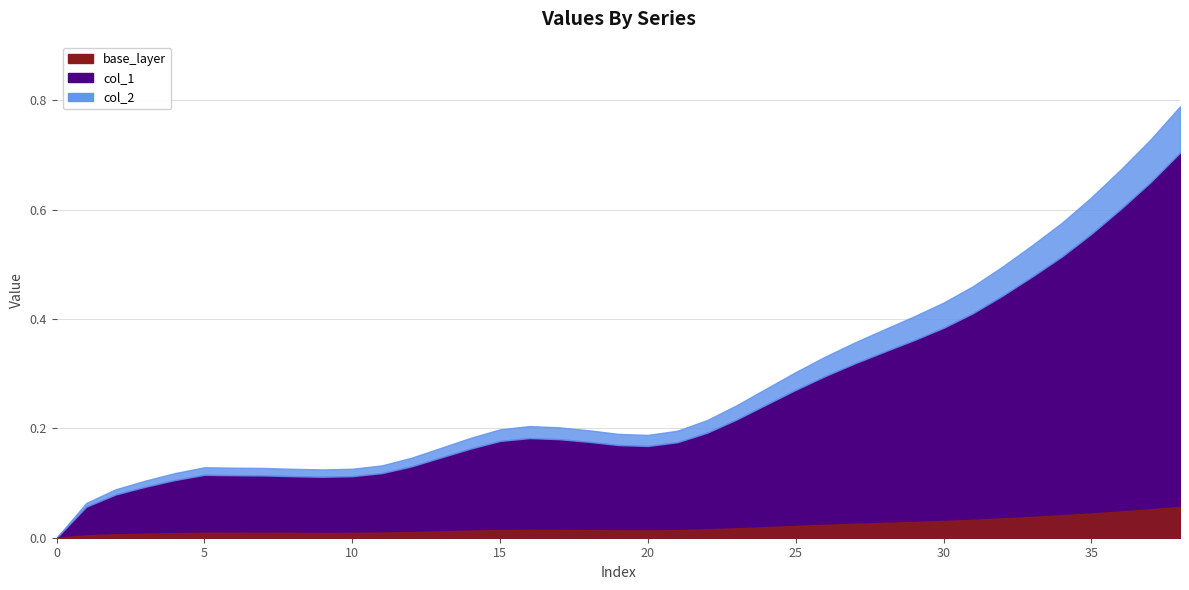

Which series changed the most between 7 and 22?

col_1